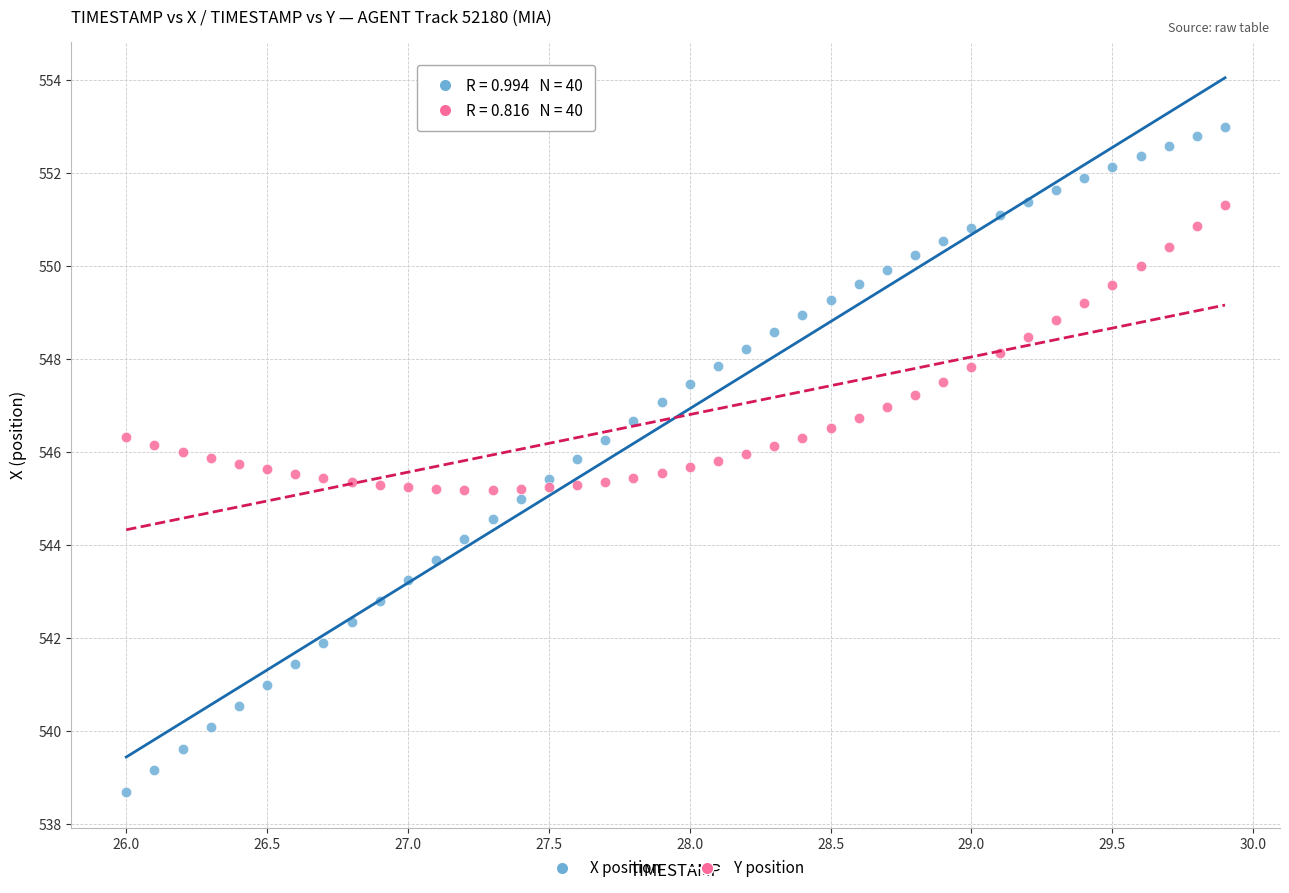

Across all data points, what is the range of Y values (max minus min)?

14.3